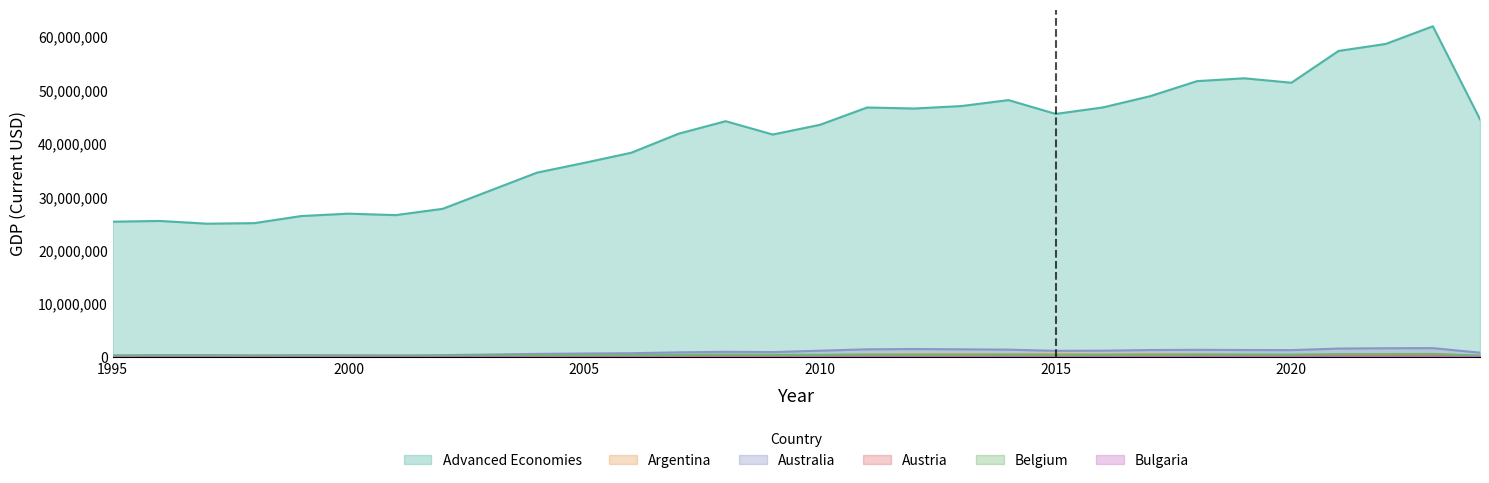

What is the lowest value of the Australia series?

377803.9